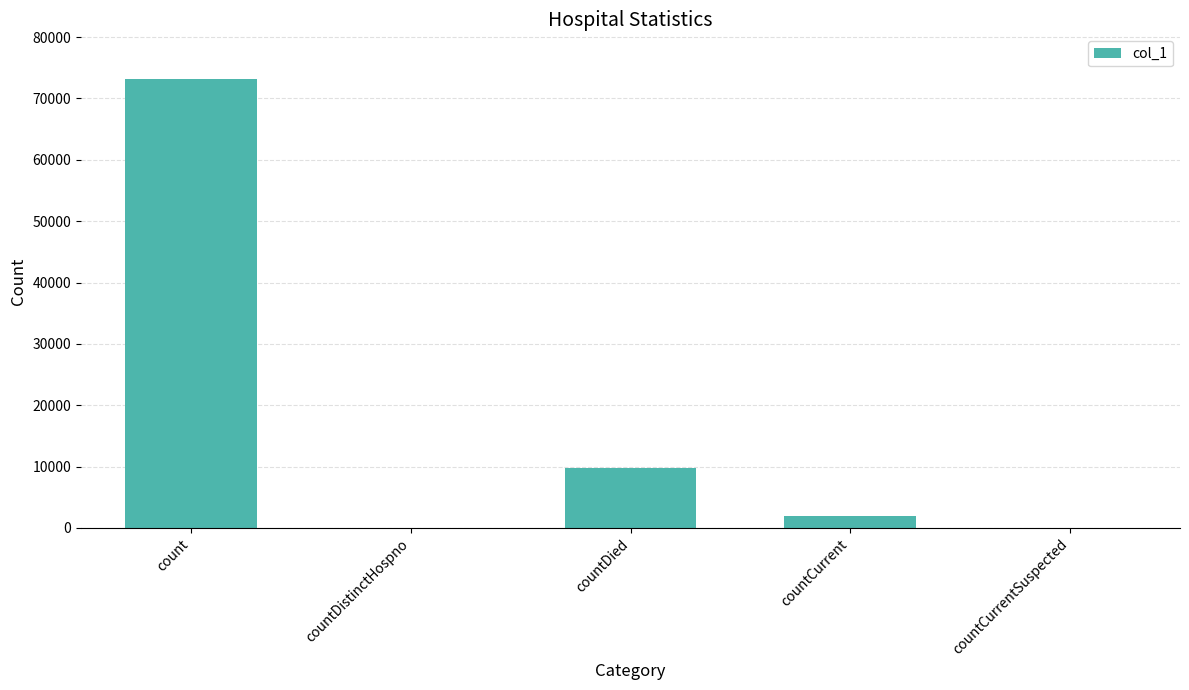

What is the change in value from count to countCurrent?

-71112